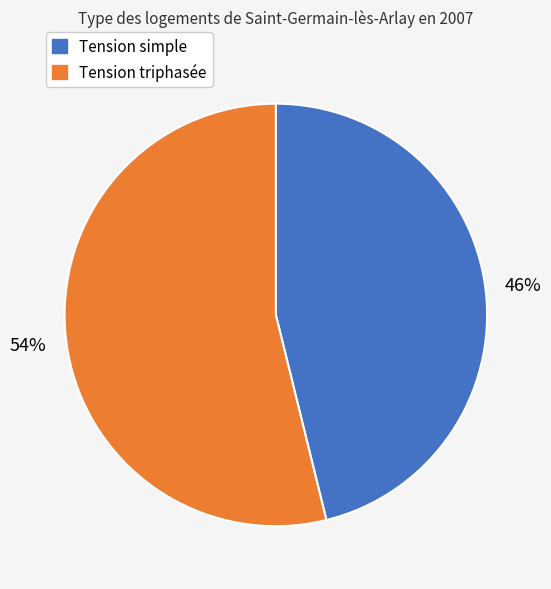

Does any single category account for the majority?

Yes